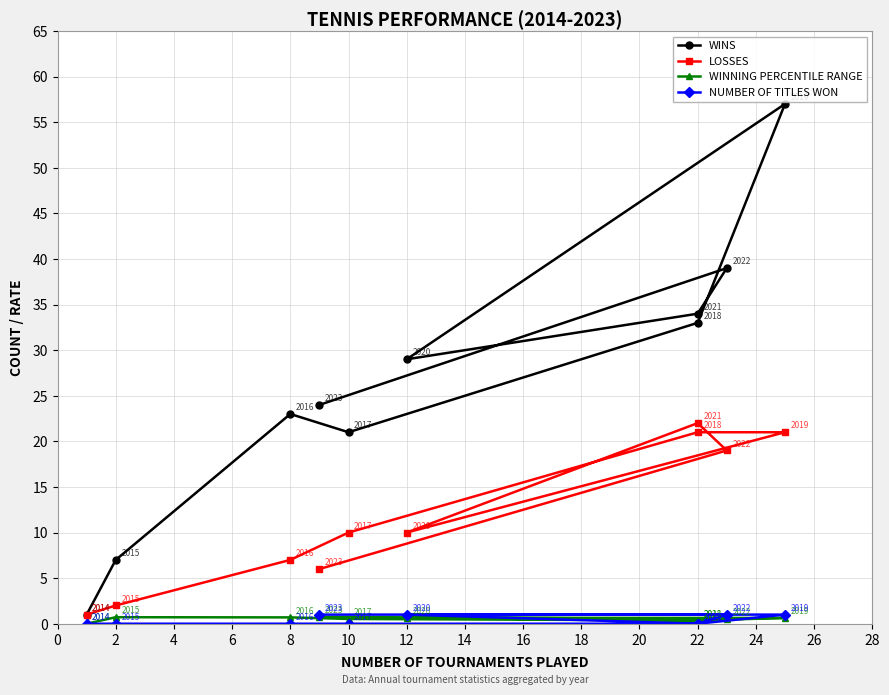

At how many categories does at least one series exceed 10?

8